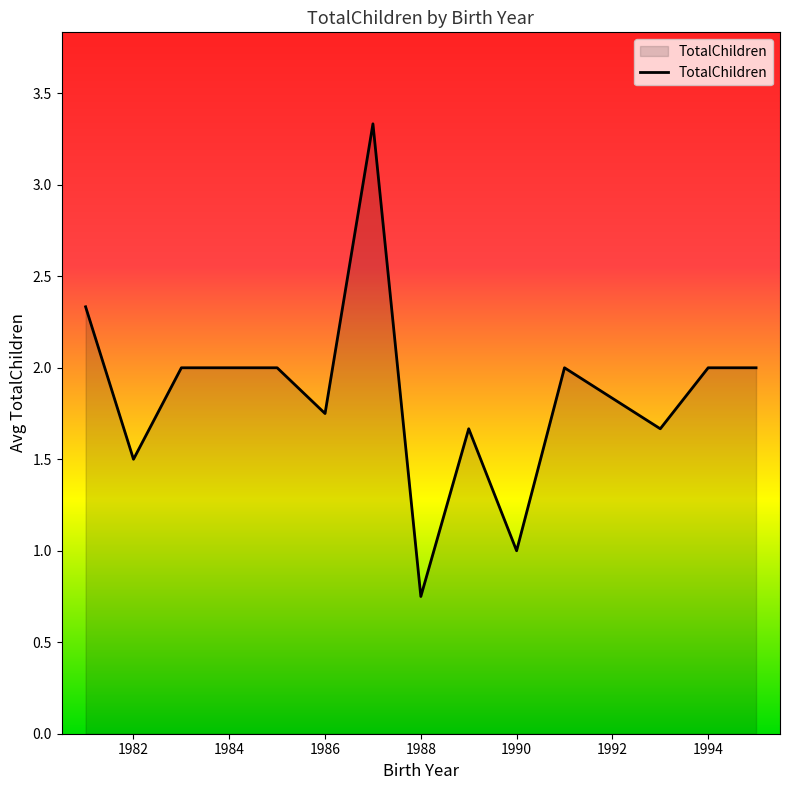

What is the difference between the maximum and minimum values?

2.6